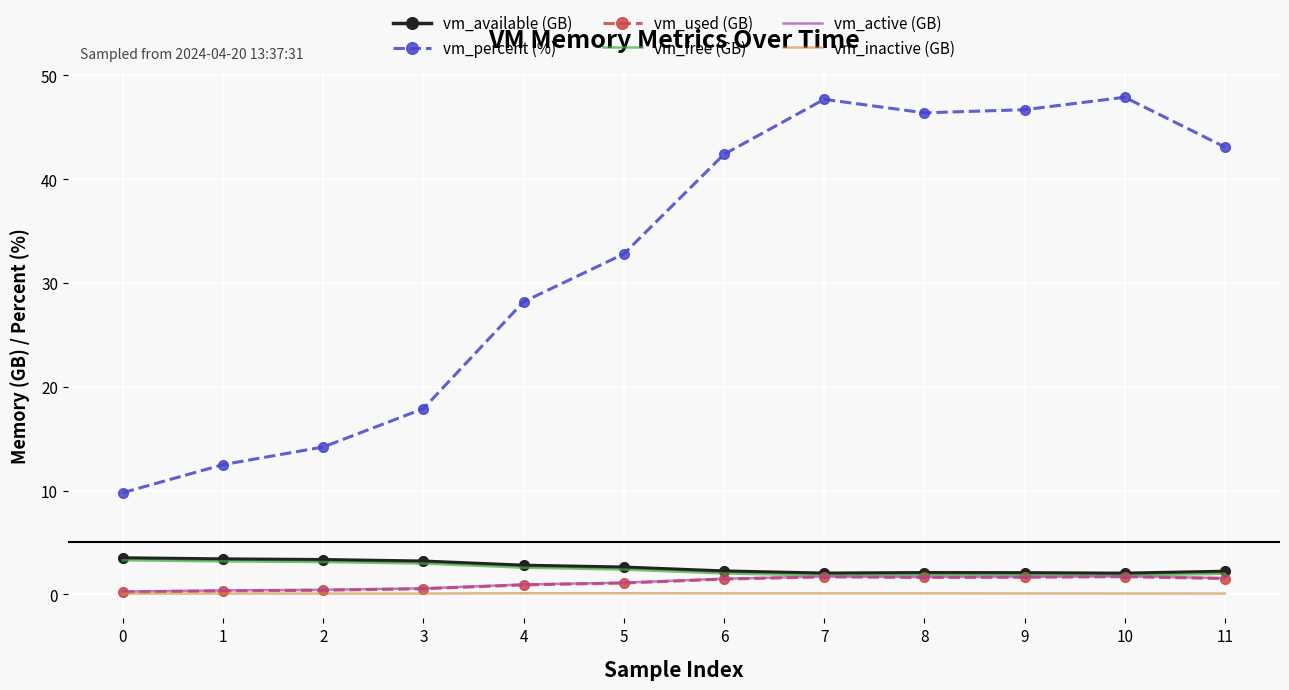

At which label is vm_percent (%) closest to 28?

4